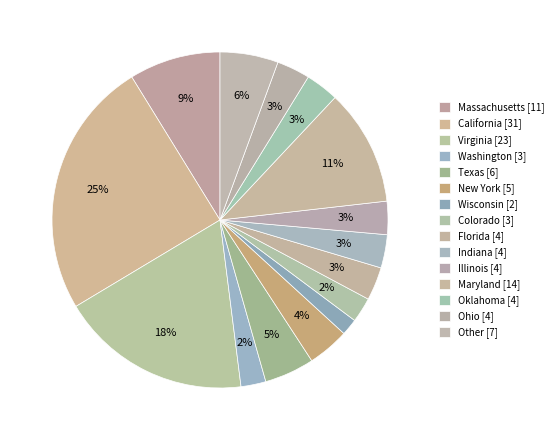

Count the number of slices in the pie.

15